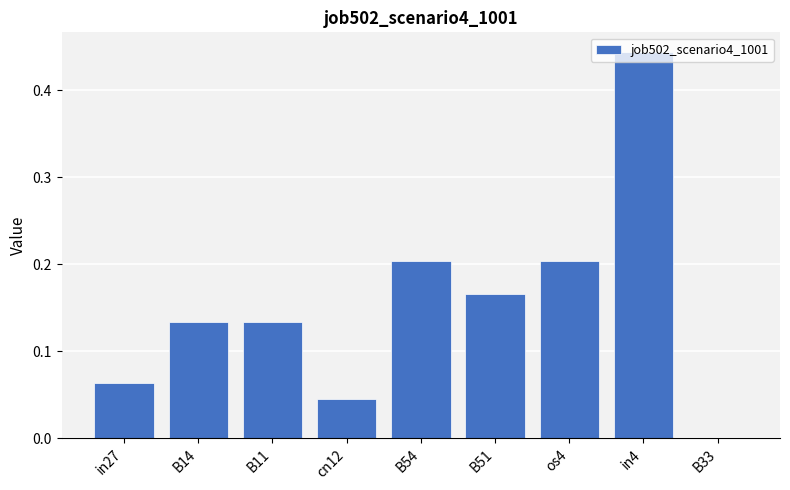

What is the sum of all values?

1.4